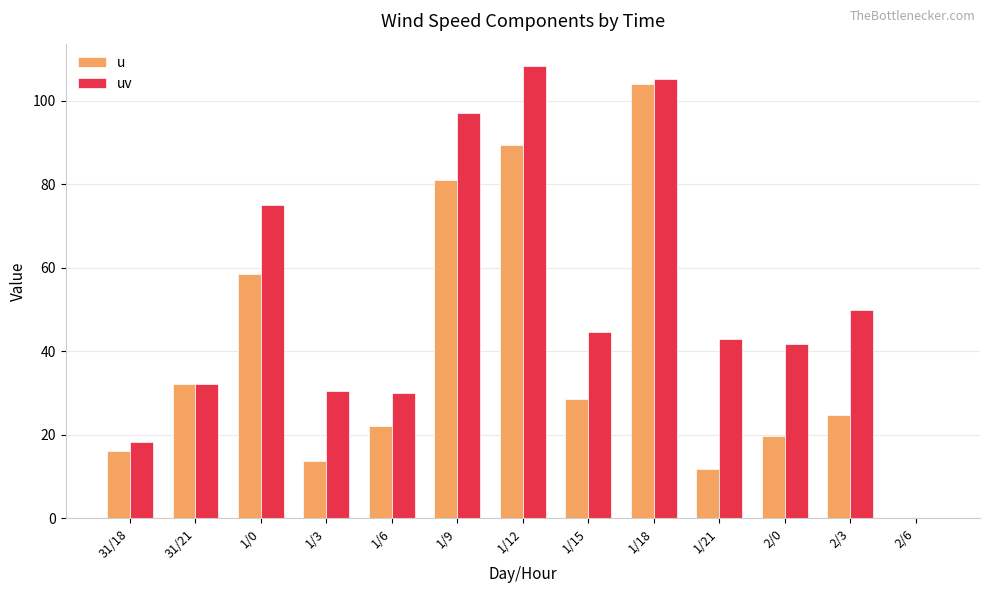

At which category is the sum across all series the highest?

1/18